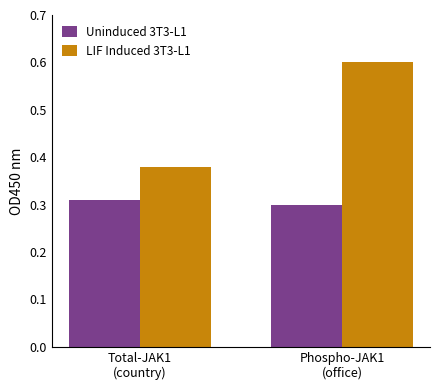

At how many categories does at least one series exceed 0?

2